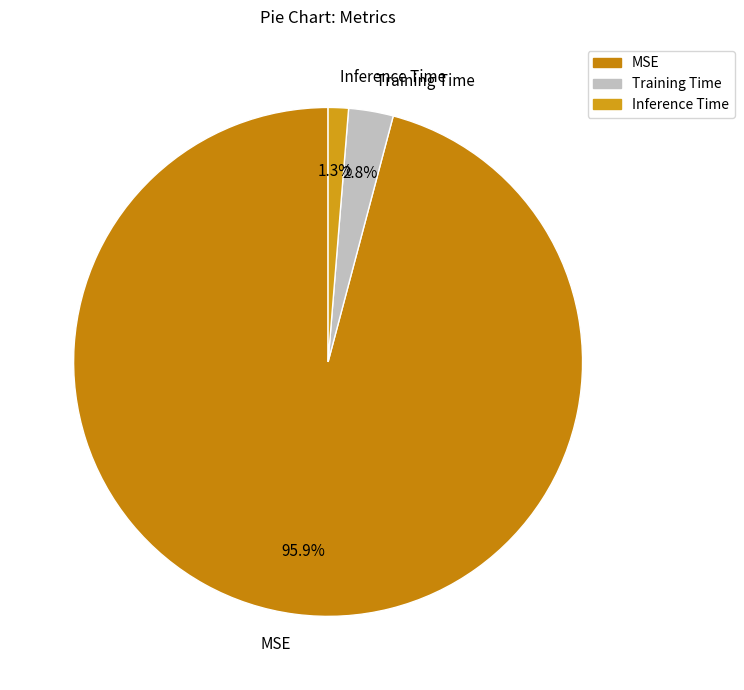

Rank the categories by value from lowest to highest.

Inference Time, Training Time, MSE